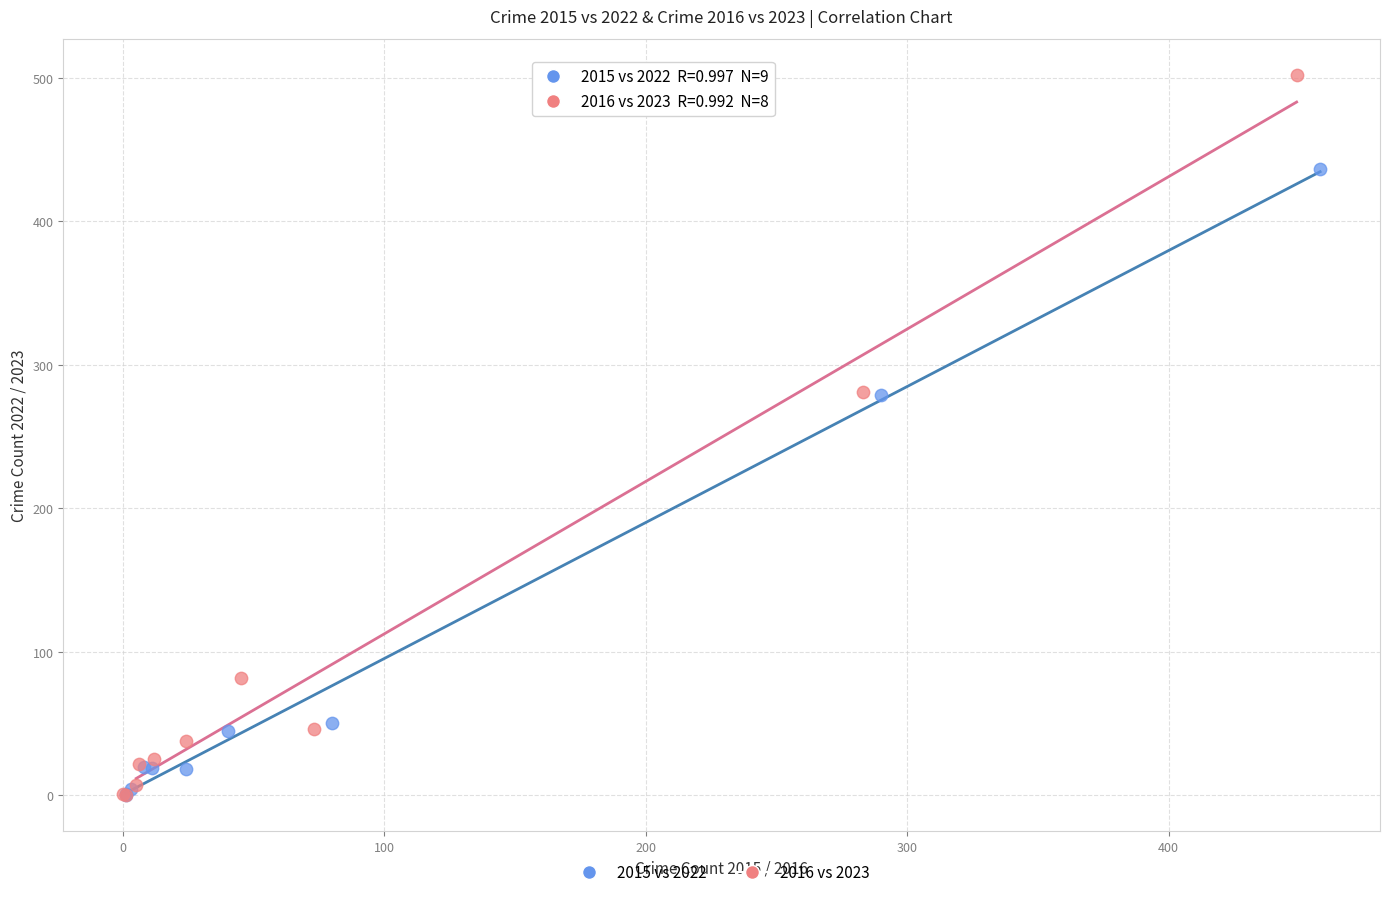

What are all the series names shown in the legend?

2015 vs 2022, 2016 vs 2023